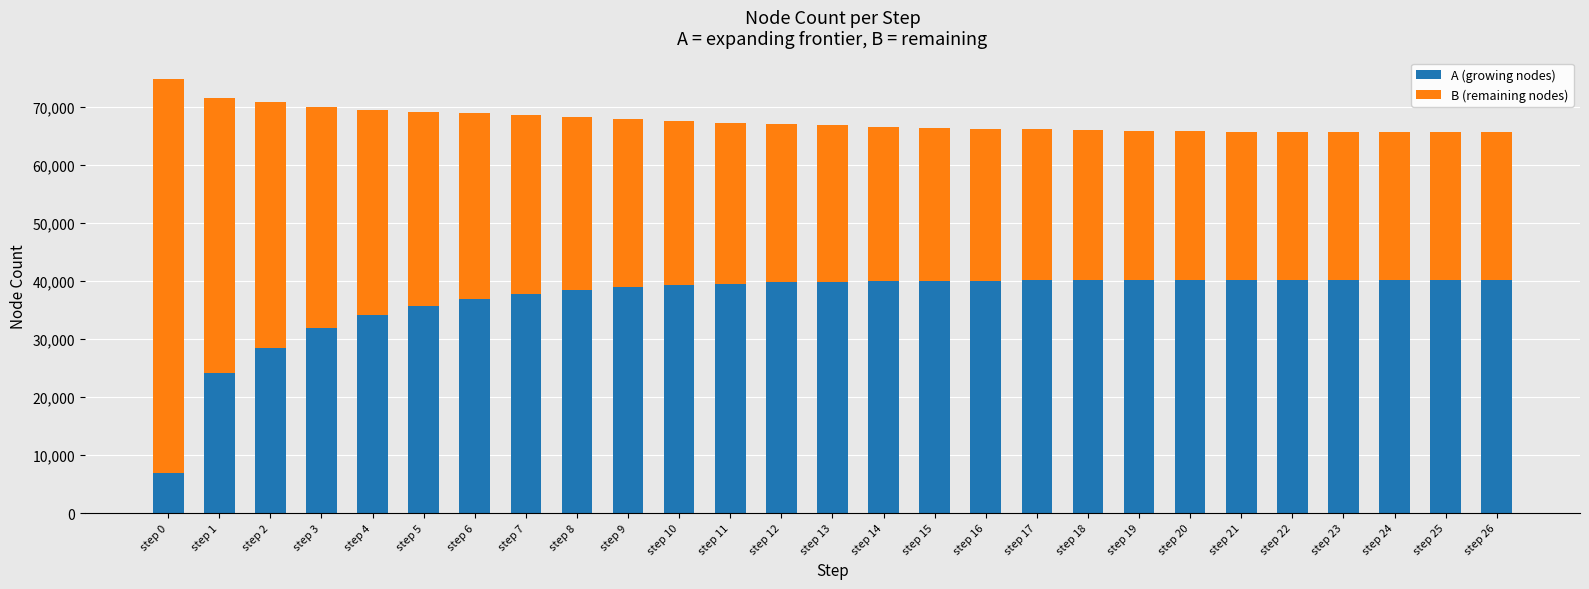

What is the difference between the maximum and minimum values in the A (growing nodes) series?

33264